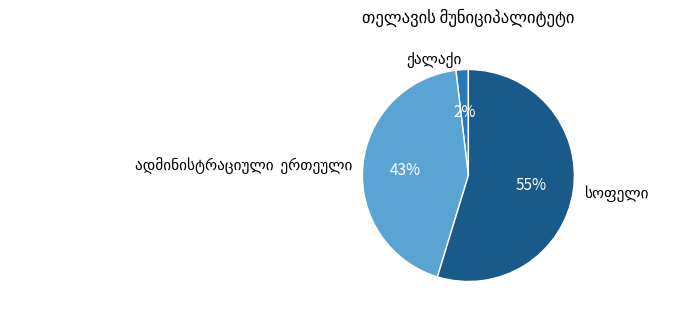

Does any single category account for the majority?

Yes